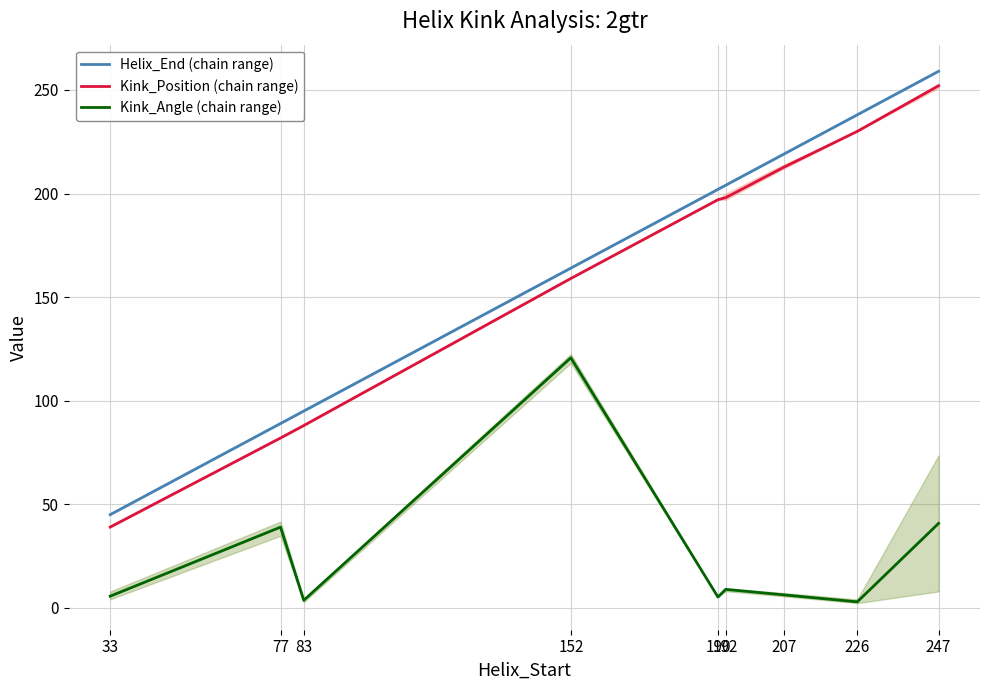

True or false: Kink_Position (chain range) has a value of 82.0 at 77.

True